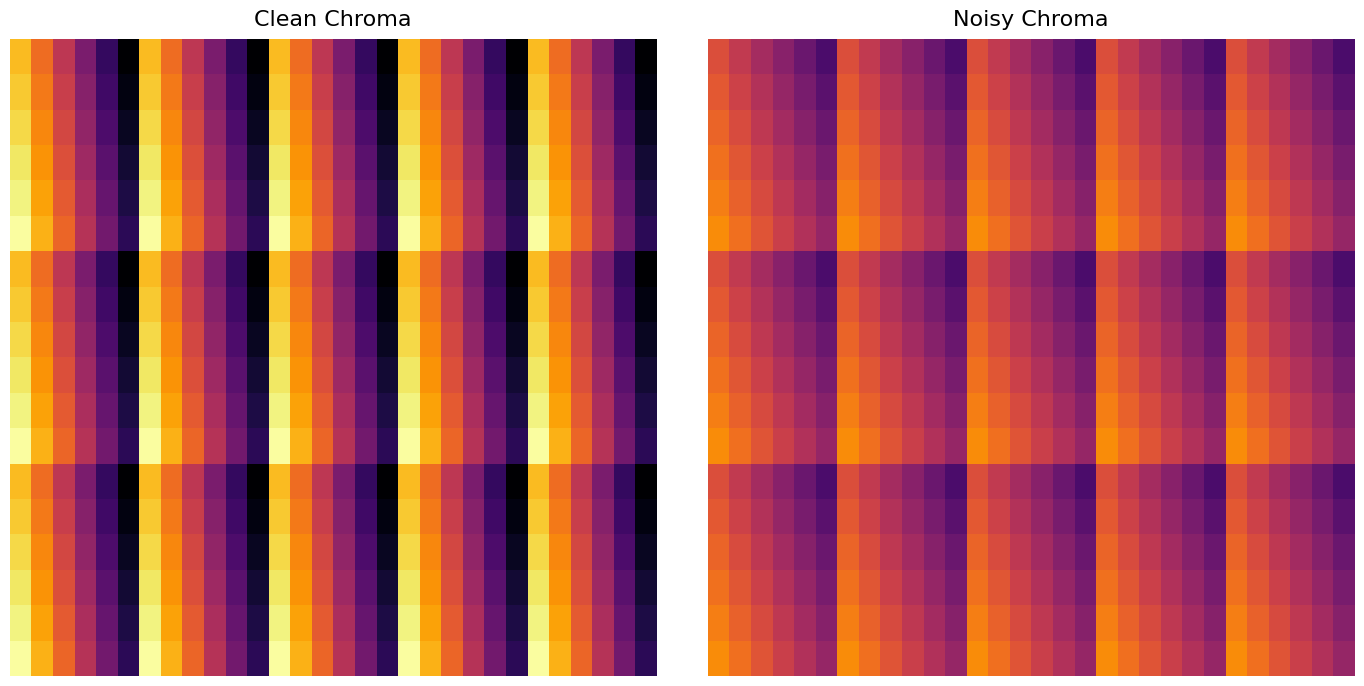

What is the spread (max minus min) of values at 18?

0.2